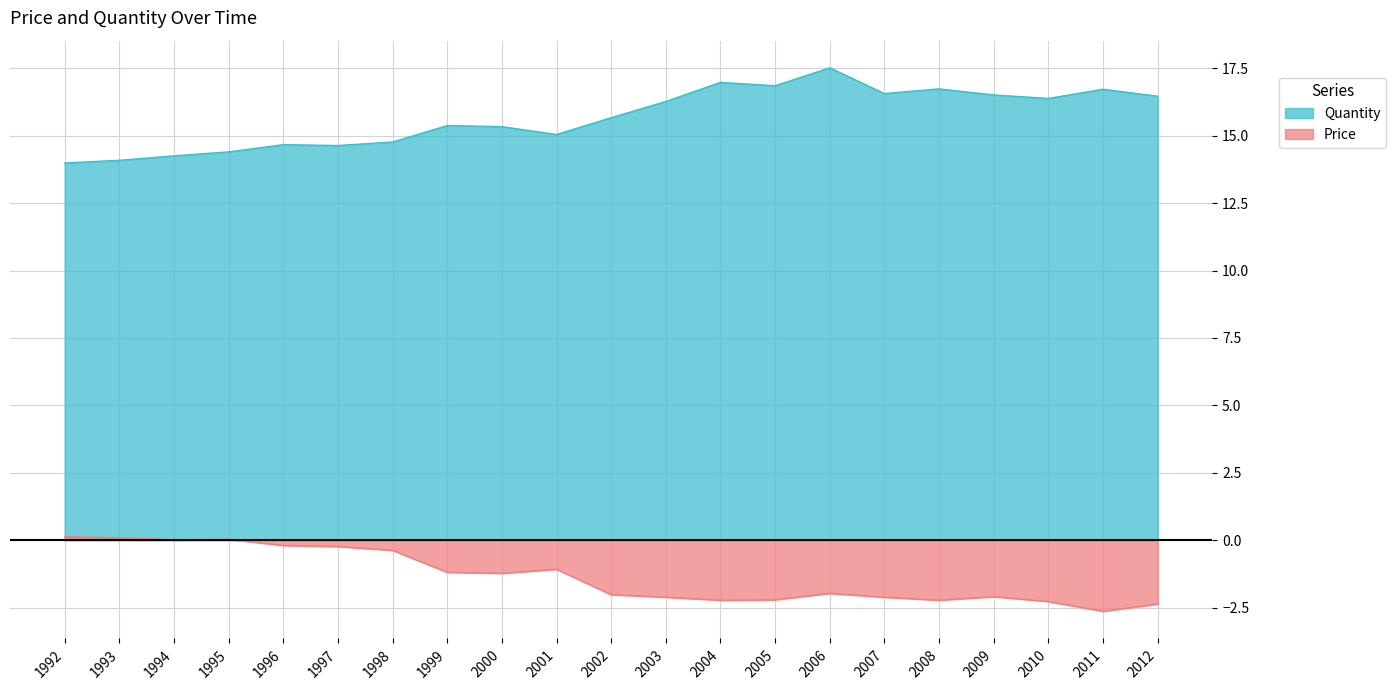

Reading left to right, transcribe all the data shown in this chart.

Price: 0.1	0.1	0.0	0.0	-0.2	-0.2	-0.4	-1.2	-1.2	-1.1	-2.0	-2.1	-2.2	-2.2	-2.0	-2.1	-2.2	-2.1	-2.3	-2.6	-2.4
Quantity: 14.0	14.1	14.3	14.4	14.7	14.6	14.8	15.4	15.3	15.1	15.7	16.3	17.0	16.9	17.5	16.6	16.7	16.5	16.4	16.7	16.5